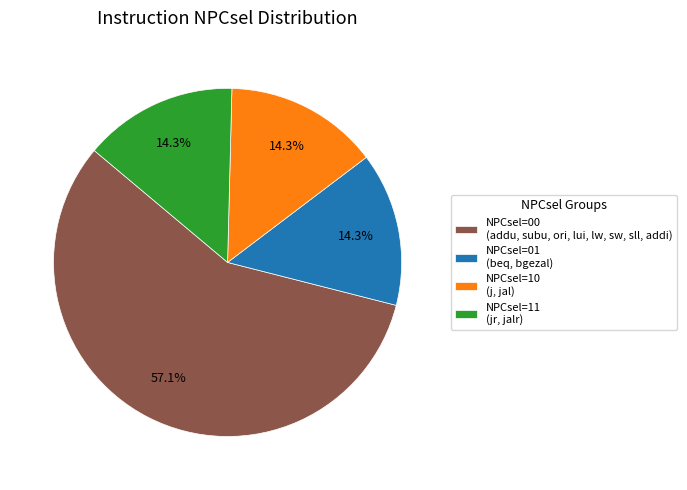

Is the sum of NPCsel=11 (jr, jalr) and NPCsel=10 (j, jal) greater than half?

No